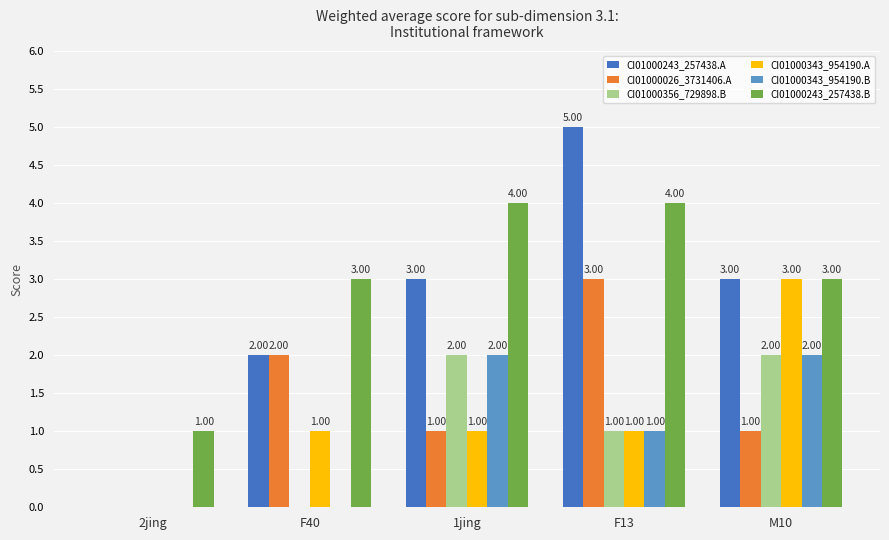

Are the bars grouped side by side (vs. stacked)?

Yes